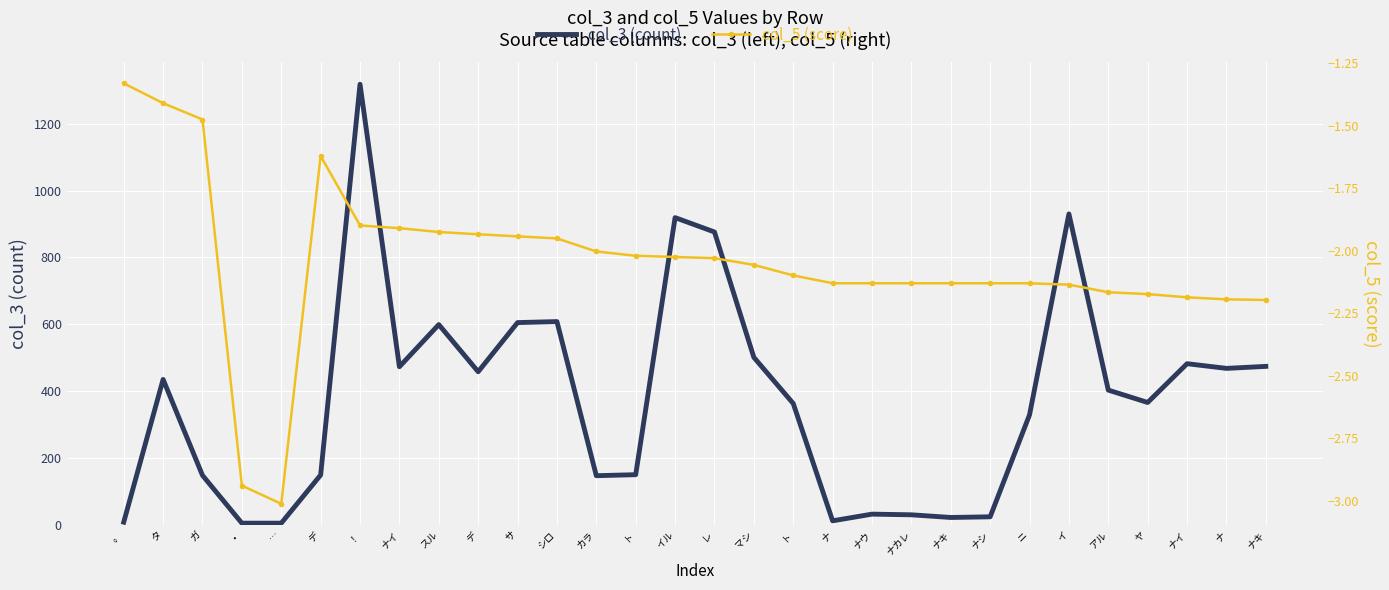

Where does the col_5 series first go above -2?

。